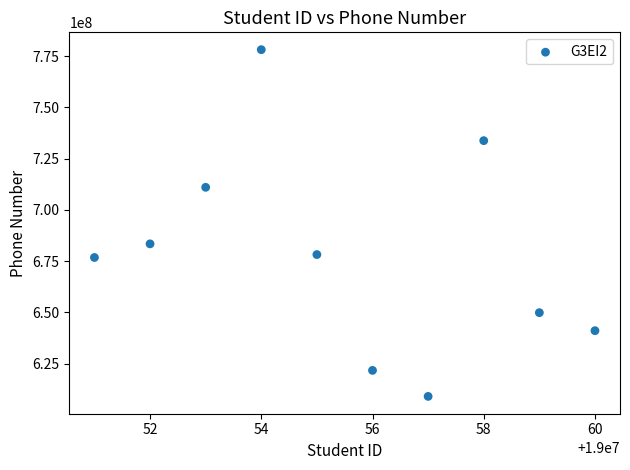

What is the range of X values (max minus min)?

9